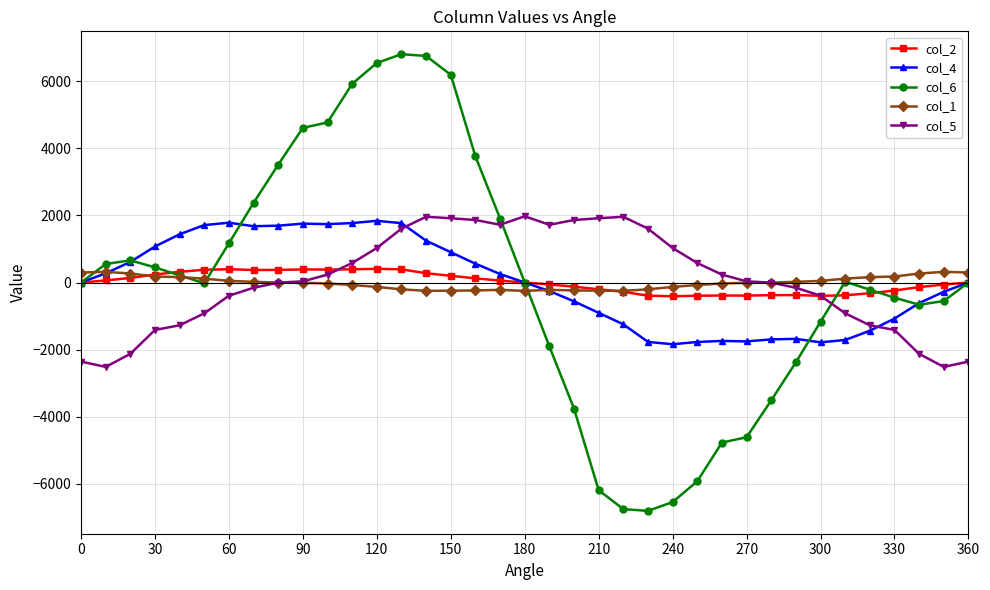

What is the lowest value of the col_6 series?

-6805.2